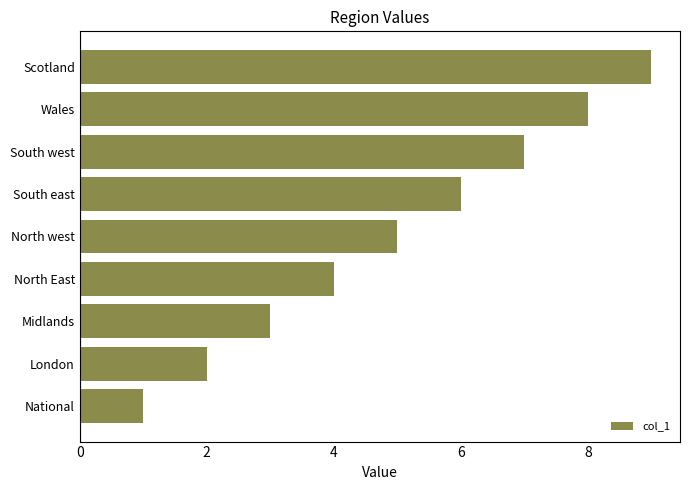

What is the ratio of the value at London to the value at North west?

0.4